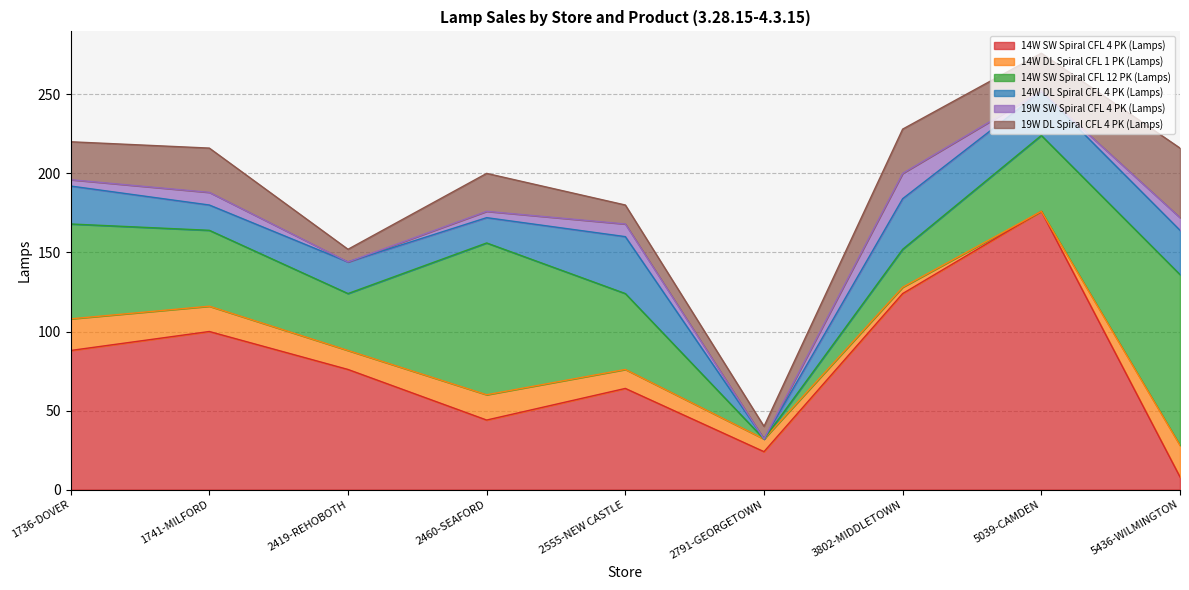

What is the difference between the second highest and minimum values in the 14W DL Spiral CFL 4 PK (Lamps) series?

32